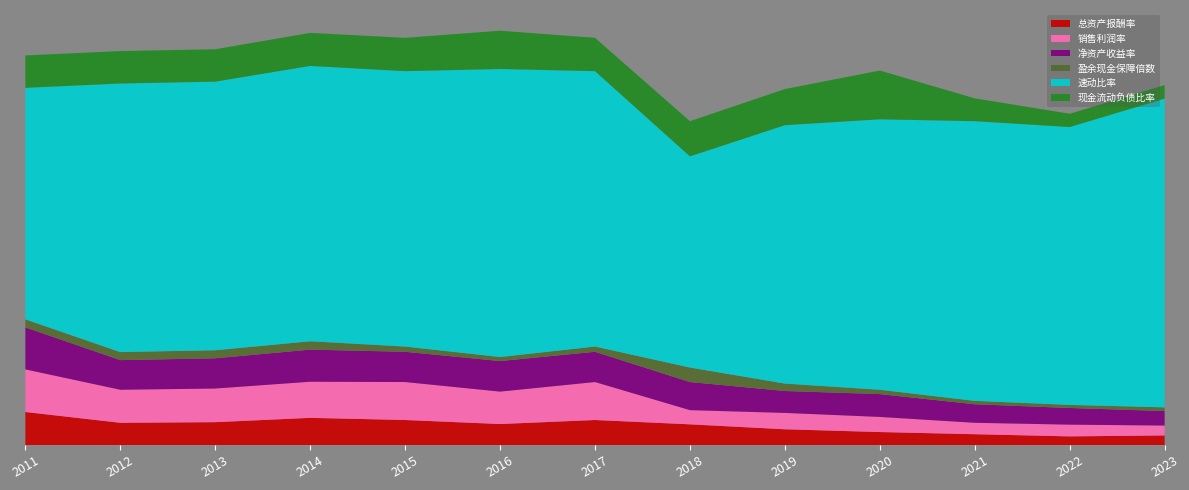

Reading right to left, transcribe all the data shown in this chart.

总资产报酬率: 2023=3.1	2022=2.8	2021=3.5	2020=4.2	2019=5.1	2018=6.7	2017=8.1	2016=6.8	2015=8.1	2014=8.8	2013=7.4	2012=7.2	2011=10.7
销售利润率: 2023=3.2	2022=3.8	2021=3.7	2020=4.9	2019=5.3	2018=4.6	2017=12.3	2016=10.5	2015=12.3	2014=11.7	2013=10.9	2012=10.7	2011=13.8
净资产收益率: 2023=4.7	2022=5.4	2021=6.0	2020=7.4	2019=7.1	2018=9.1	2017=9.8	2016=9.9	2015=9.8	2014=10.4	2013=9.8	2012=9.6	2011=13.6
盈余现金保障倍数: 2023=1.2	2022=1.0	2021=1.1	2020=1.4	2019=2.4	2018=4.7	2017=1.7	2016=1.3	2015=1.7	2014=2.7	2013=2.6	2012=2.6	2011=2.6
速动比率: 2023=100.0	2022=90.0	2021=90.6	2020=87.6	2019=83.7	2018=68.4	2017=89.2	2016=93.3	2015=89.2	2014=89.2	2013=87.0	2012=87.0	2011=75.0
现金流动负债比率: 2023=4.4	2022=4.3	2021=7.4	2020=15.8	2019=11.7	2018=11.4	2017=10.8	2016=12.4	2015=10.8	2014=10.7	2013=10.5	2012=10.5	2011=10.5